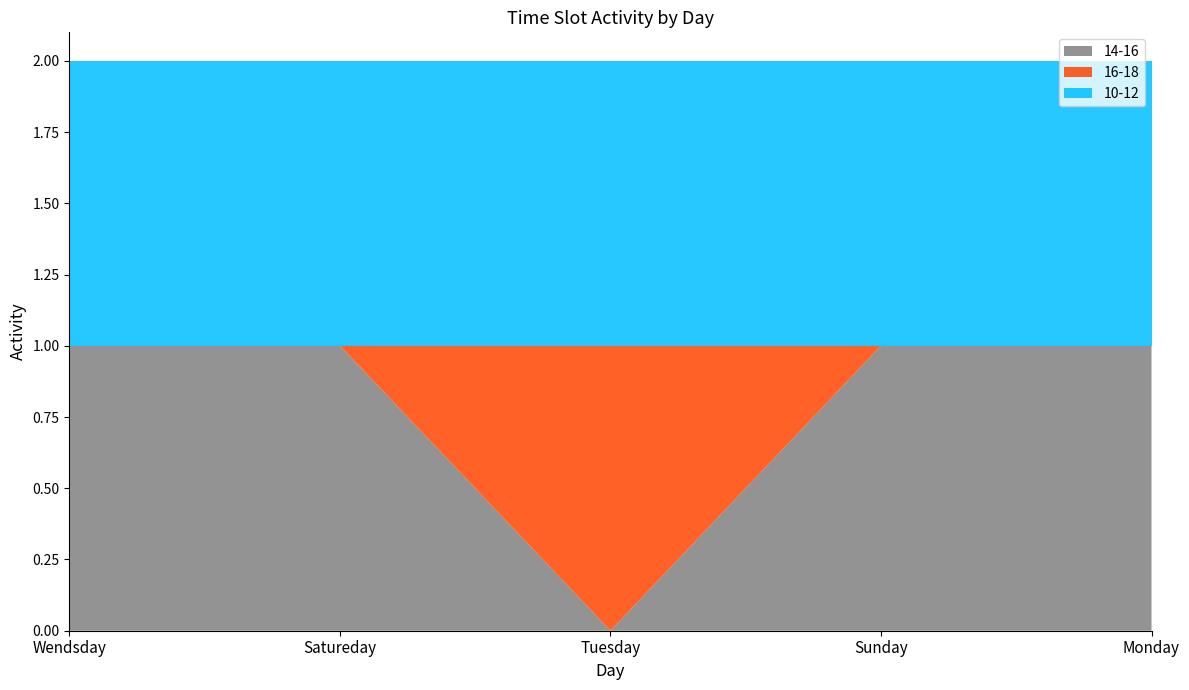

Reading left to right, extract all data points from this chart.

14-16: 1	1	0	1	1
16-18: 0	0	1	0	0
10-12: 1	1	1	1	1